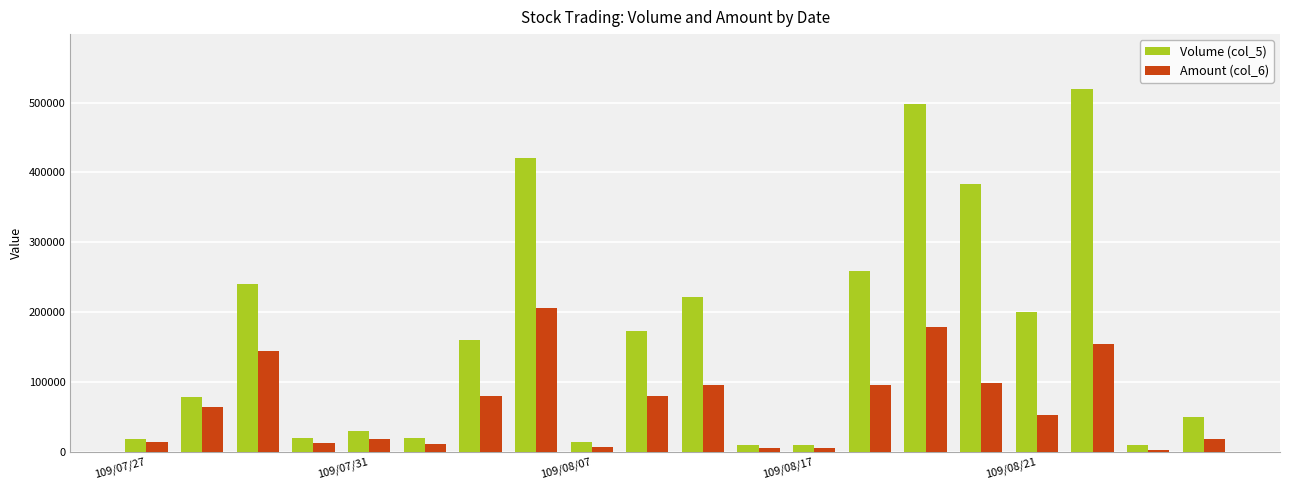

Rank the series by their maximum value, from lowest to highest.

Amount (col_6), Volume (col_5)